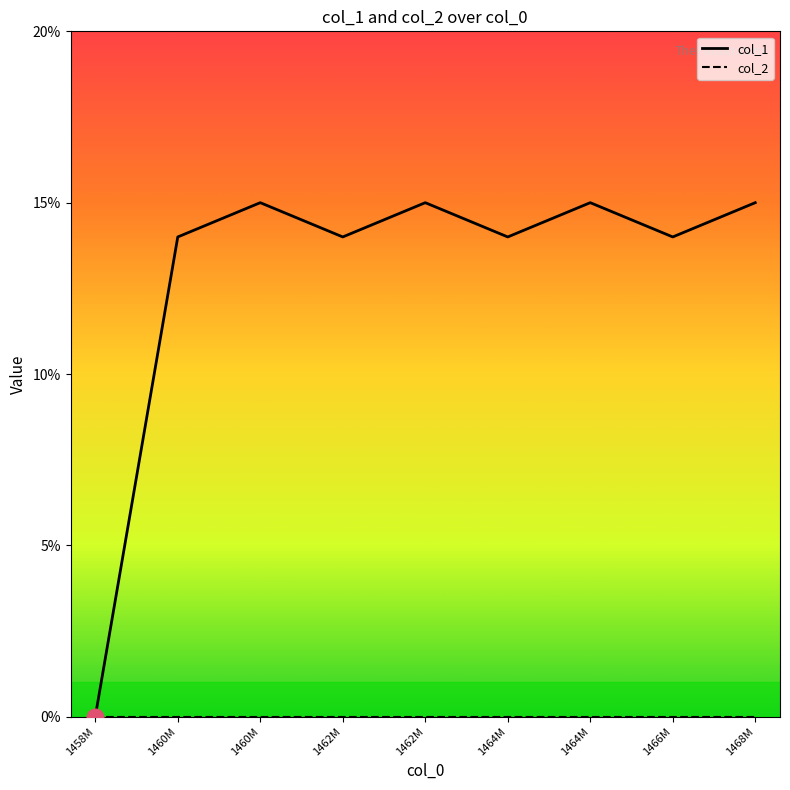

At how many categories does at least one series exceed 2?

8